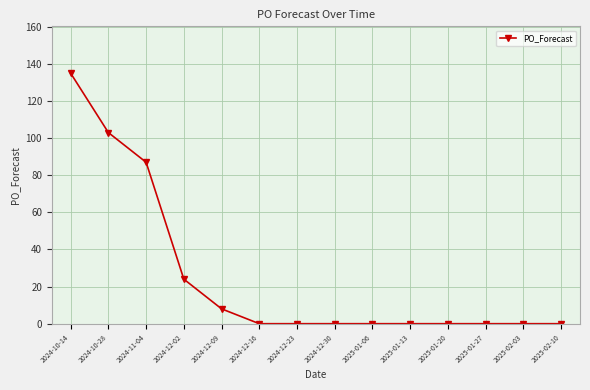

Does the chart display data point markers on the line(s)?

Yes